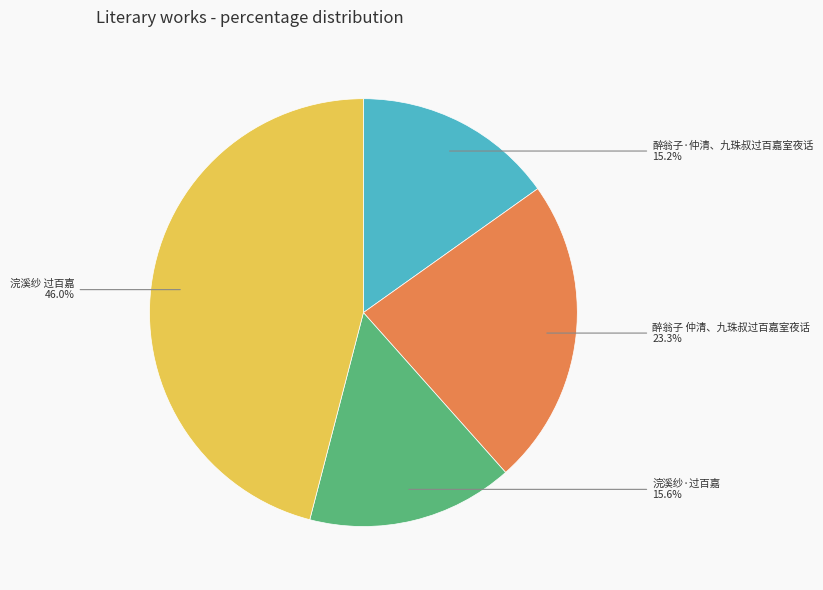

To the nearest percent, what portion does 浣溪纱 过百嘉 represent?

46%